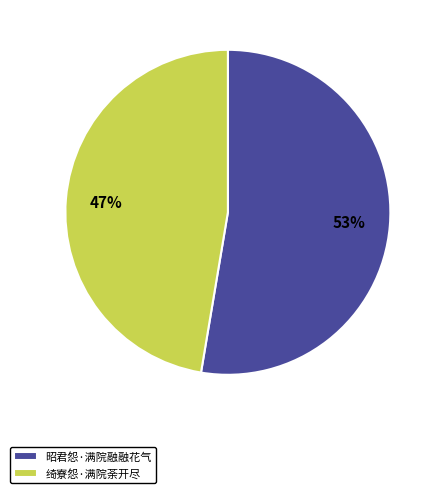

Which has a higher value, 昭君怨·满院融融花气 or 绮寮怨·满院荼开尽?

昭君怨·满院融融花气